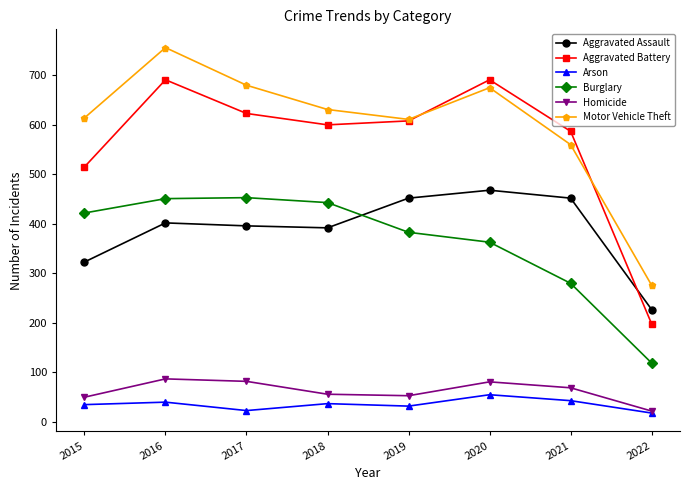

What is the value of the Homicide point at the 1st from the left?

50